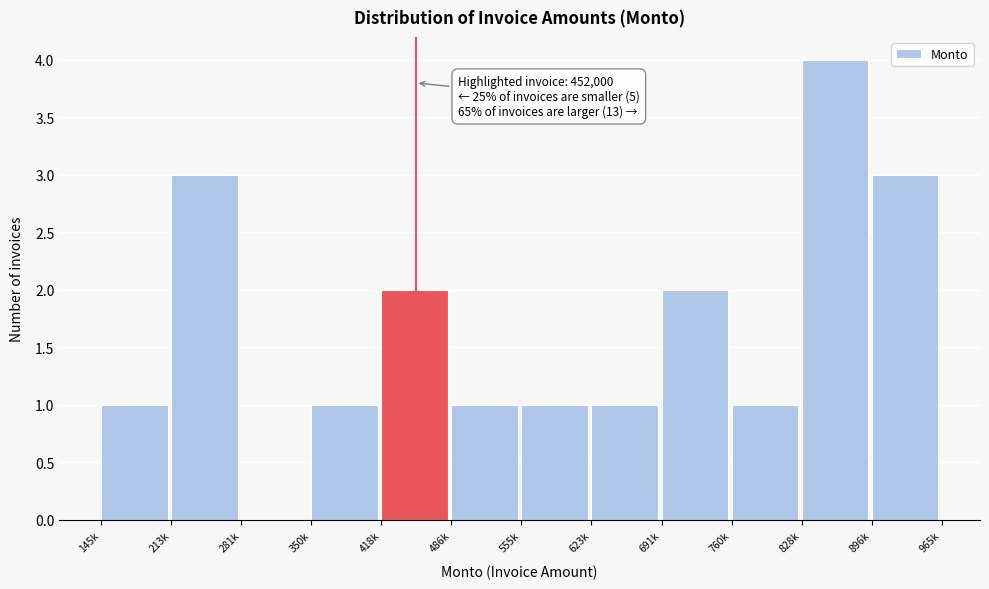

Reading left to right, what are all the values shown in this chart?

145k=1	213k=3	281k=0	350k=1	418k=2	486k=1	555k=1	623k=1	691k=2	760k=1	828k=4	896k=3